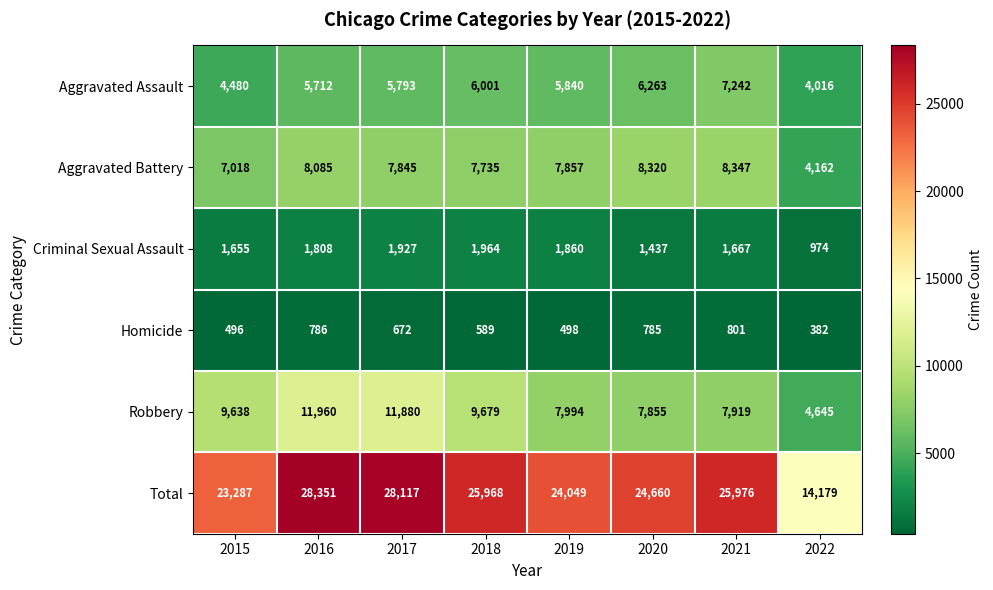

Read the Aggravated Assault value at 2018, to the nearest 10.

6000